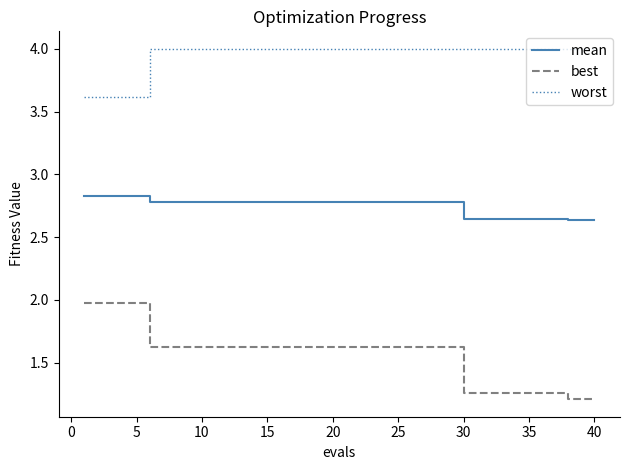

What is the difference between the maximum and minimum values in the worst series?

0.4